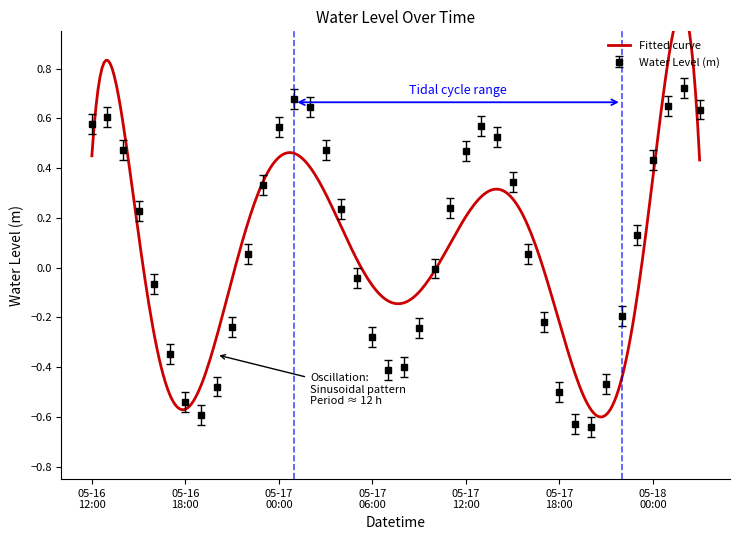

True or false: there are more than 2 points higher than both neighbors.

True